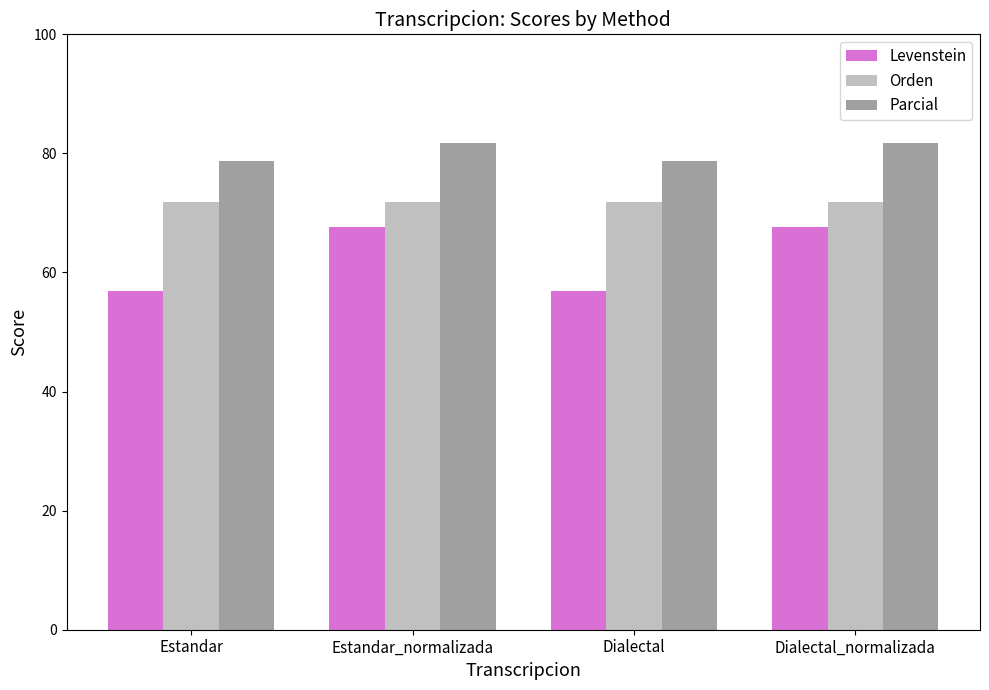

What is the maximum value shown in the chart?

81.7